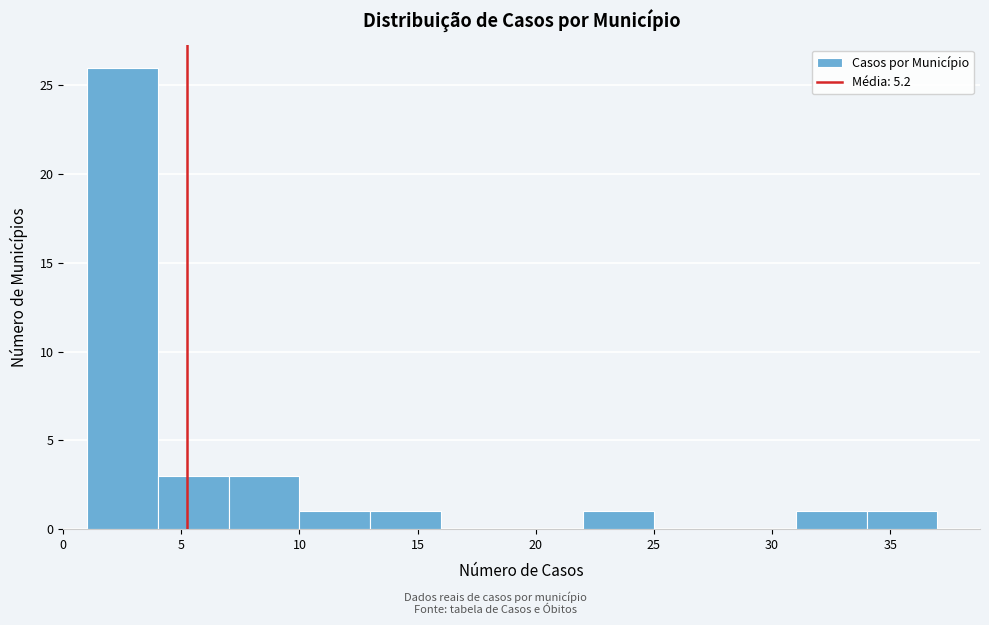

What is the height of the bar covering 10 to 13 on the x-axis? The values are not printed on the chart, so give them approximately, as read against the axis.

1